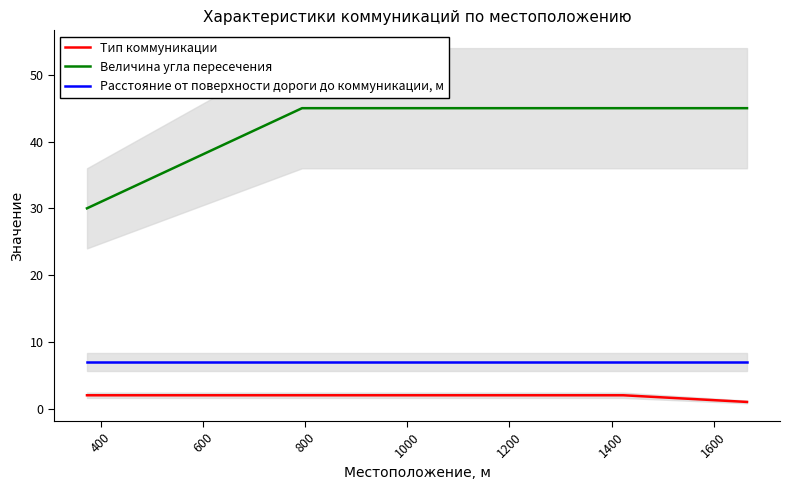

What is the maximum value for Величина угла пересечения?

45